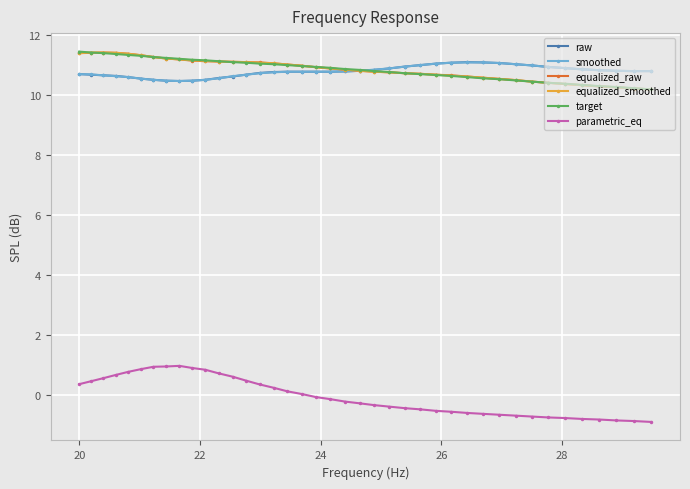

Which series has the largest range (max minus min)?

parametric_eq